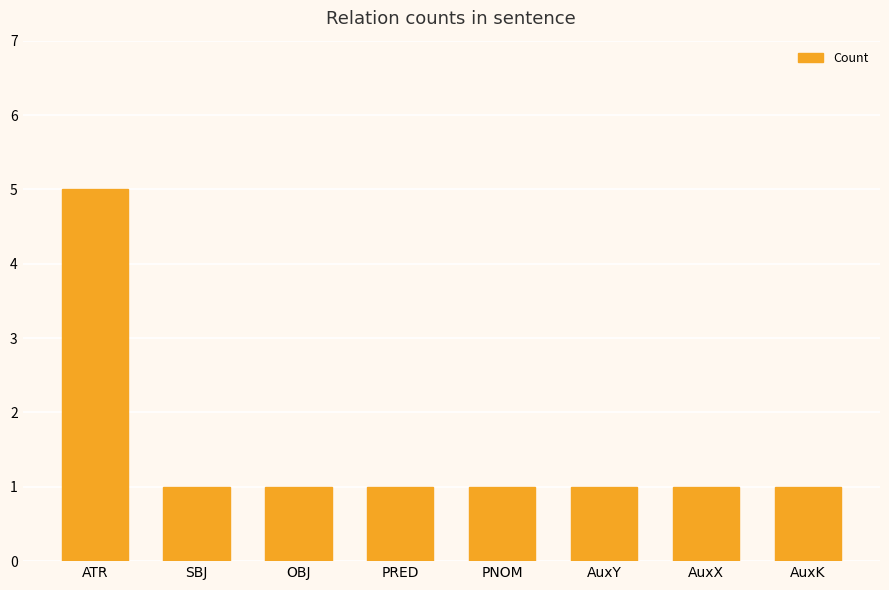

Approximately how many times larger is the value at PRED compared to AuxK?

1.0